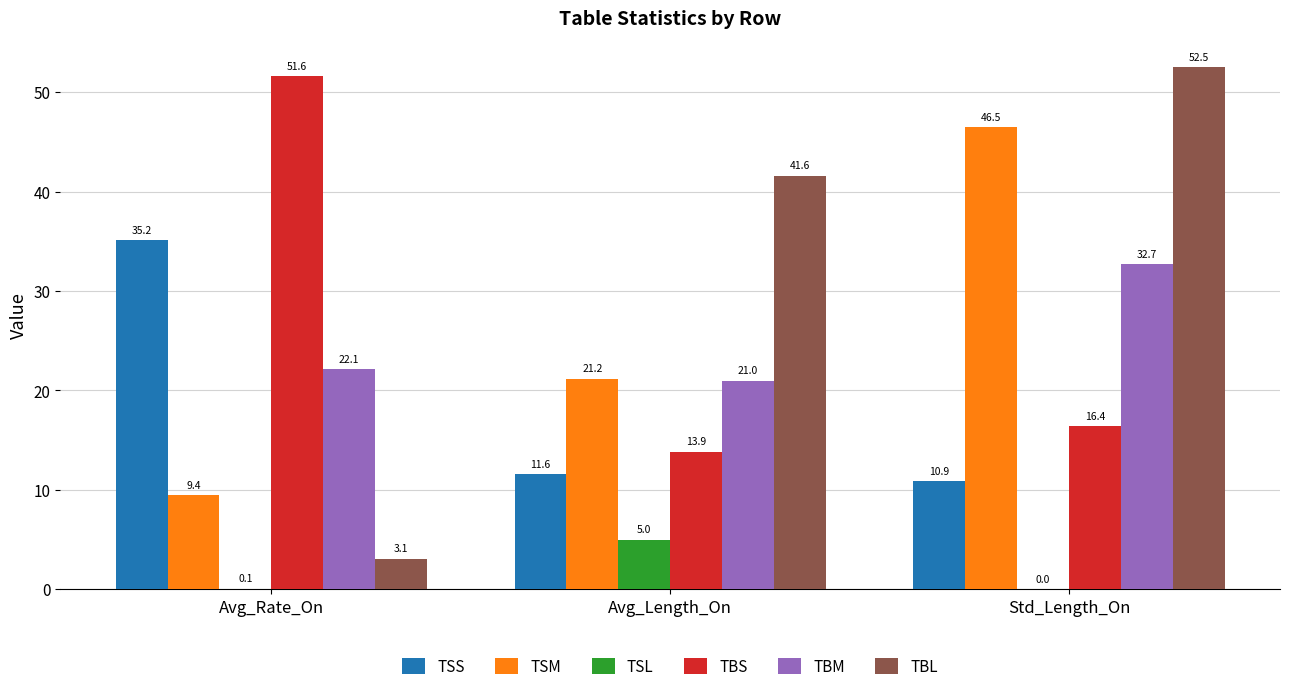

What is the sum of the TBM values at Std_Length_On and Avg_Length_On?

53.7